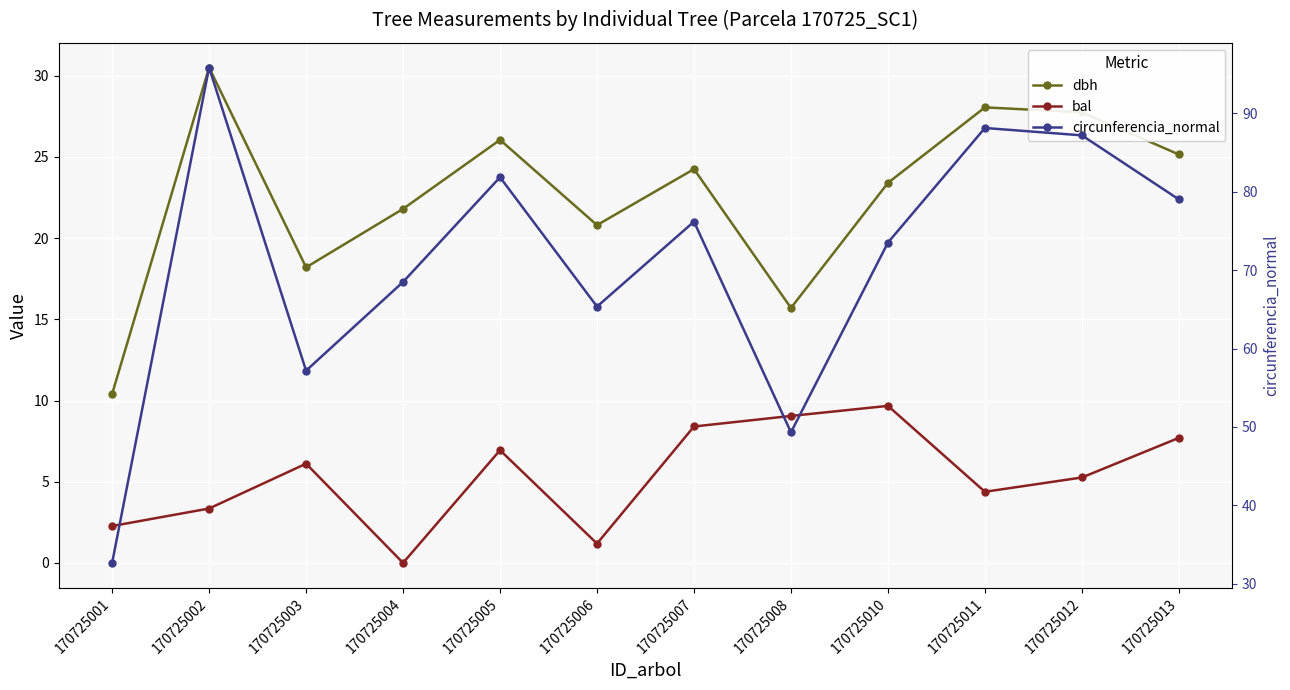

True or false: dbh and bal cross at least once.

False